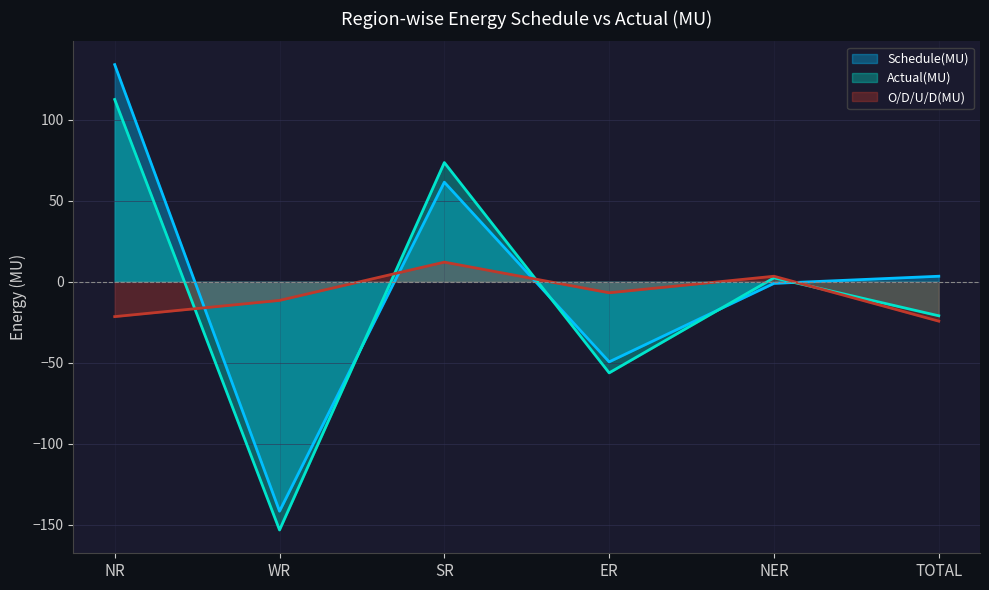

Is it true that O/D/U/D(MU) equals -1.6 at ER?

False